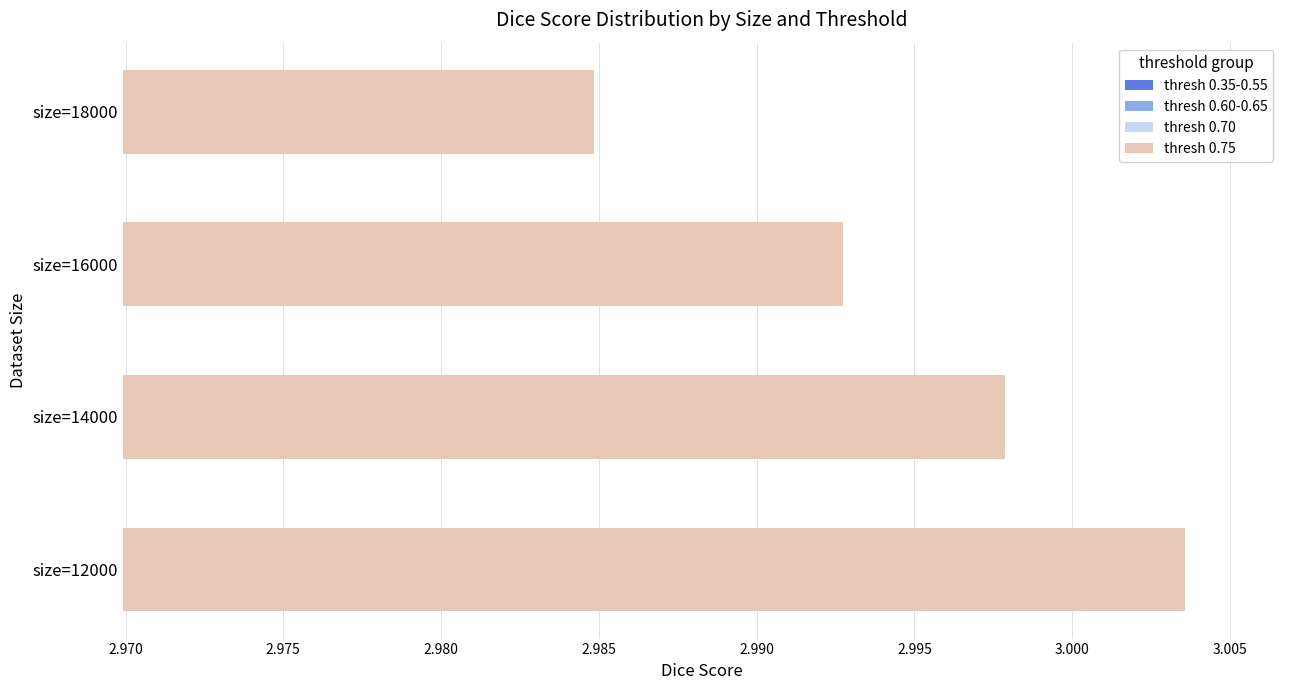

What are all the series names shown in the legend?

thresh 0.35-0.55, thresh 0.60-0.65, thresh 0.70, thresh 0.75